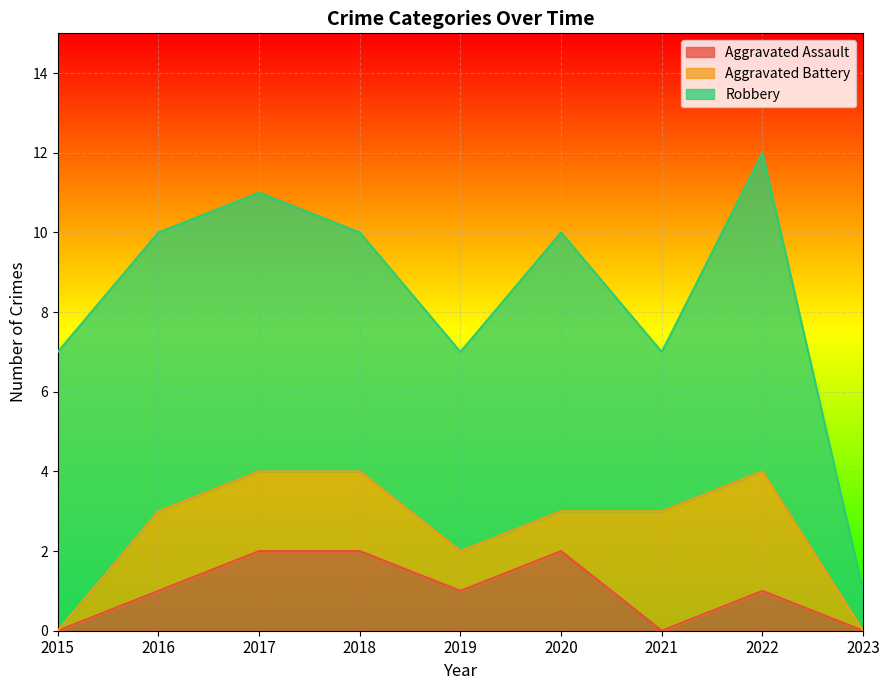

What is the total value across all series at 2019?

7